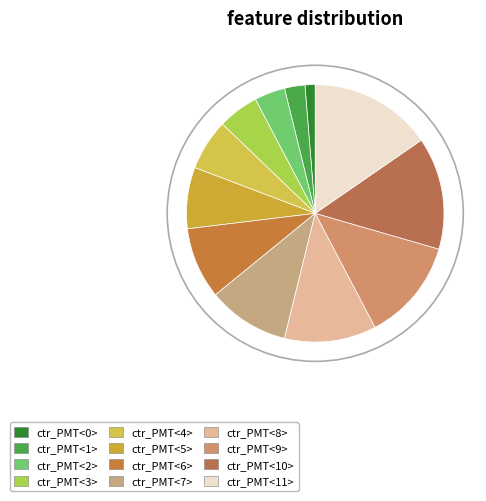

Is it true that ctr_PMT<10> is 15% of the pie?

True